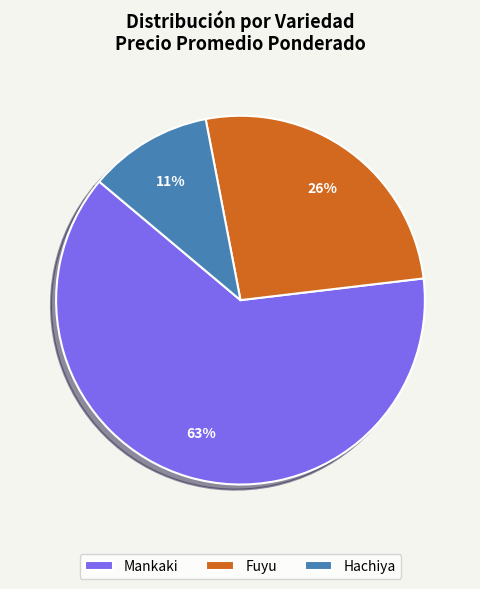

How many slices are in this pie chart?

3